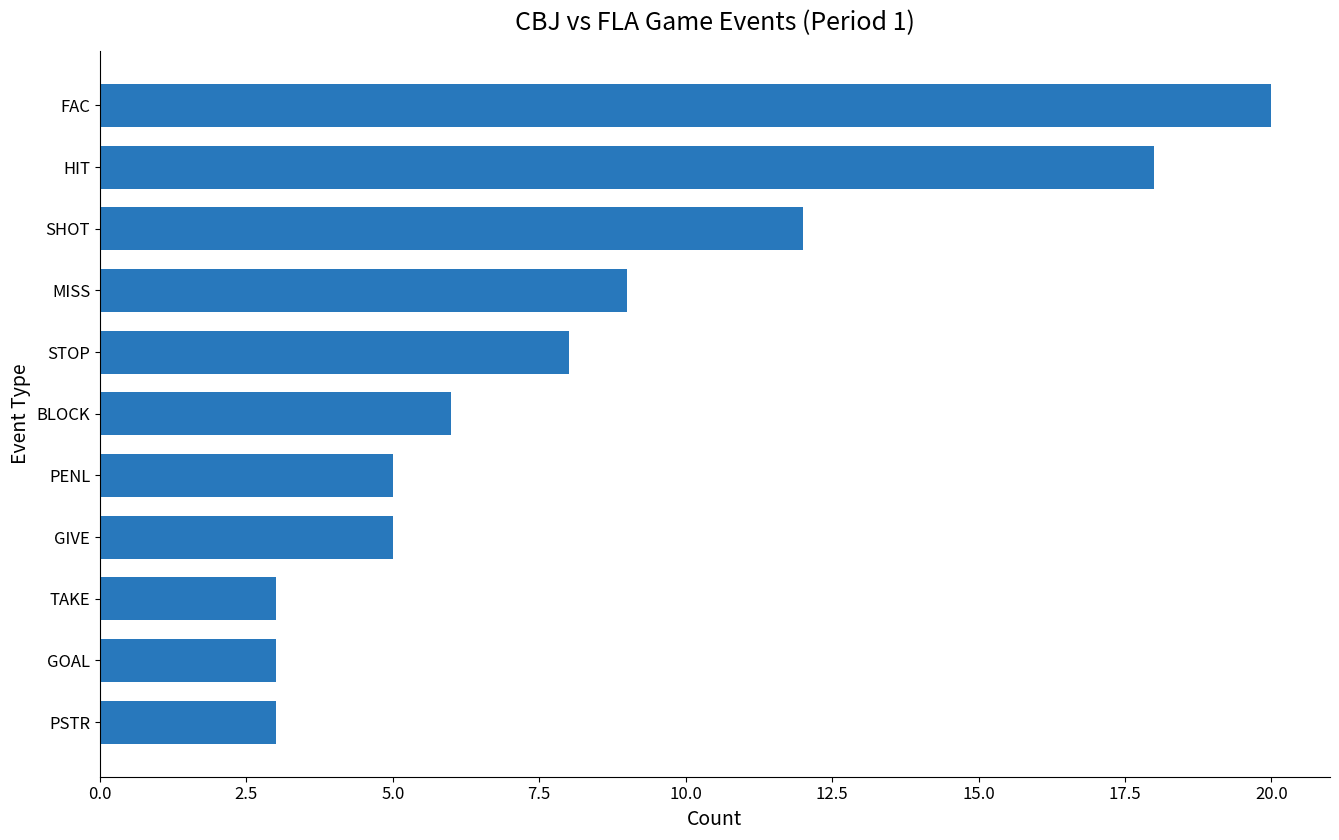

The chart shows a value of 20 at FAC. True or false?

True